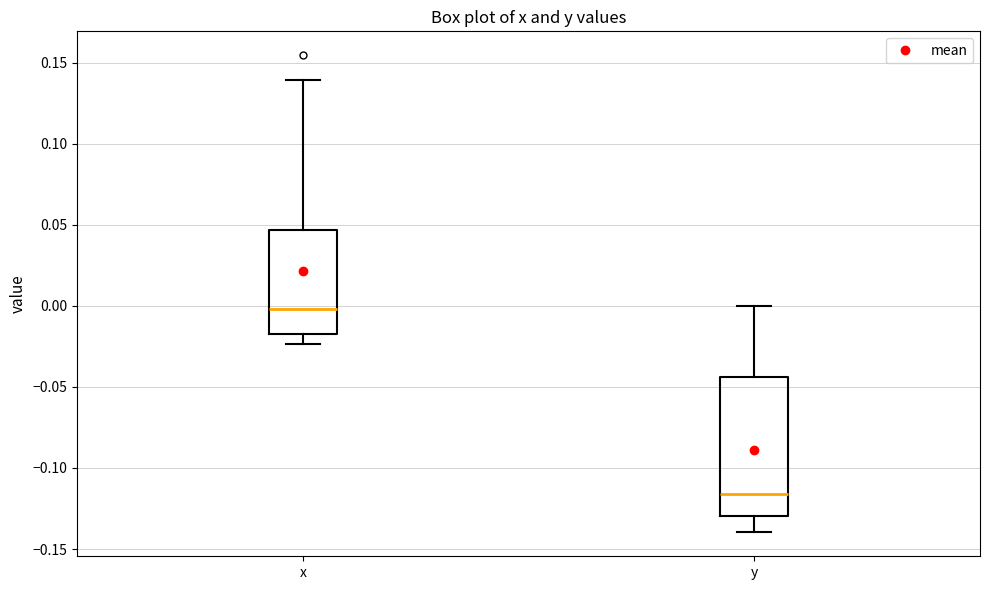

Comparing the boxes themselves (not the whiskers), which one is the tallest?

y